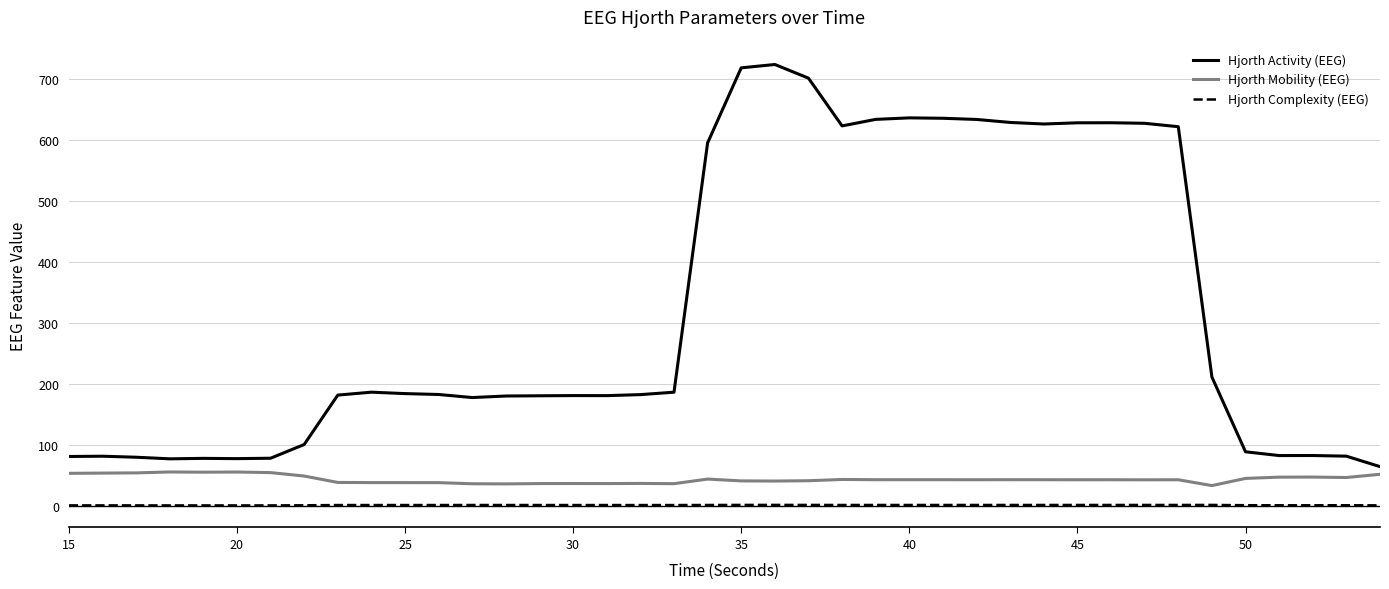

What is the greatest value displayed?

723.2